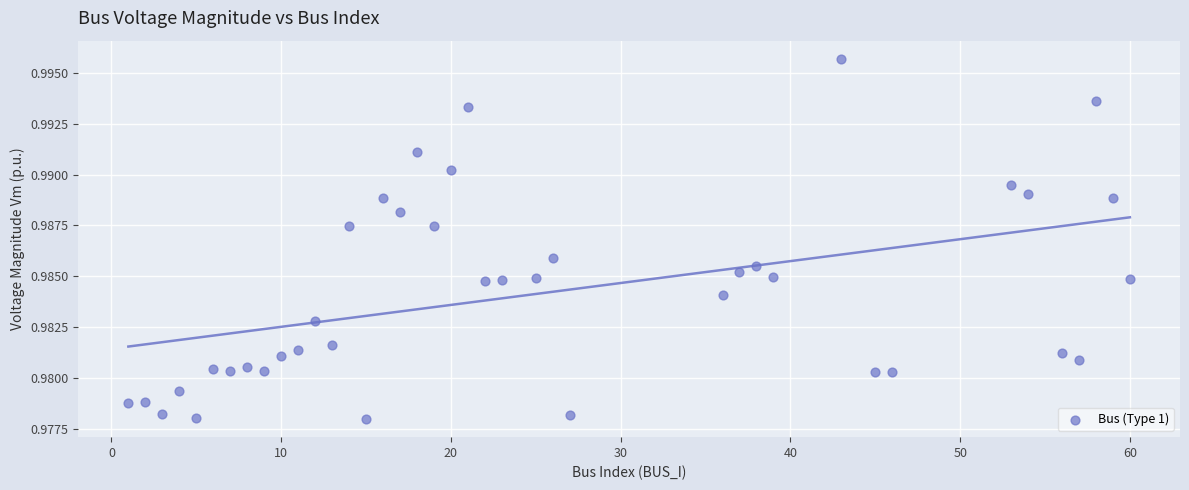

What is the range of X values (max minus min)?

59.0